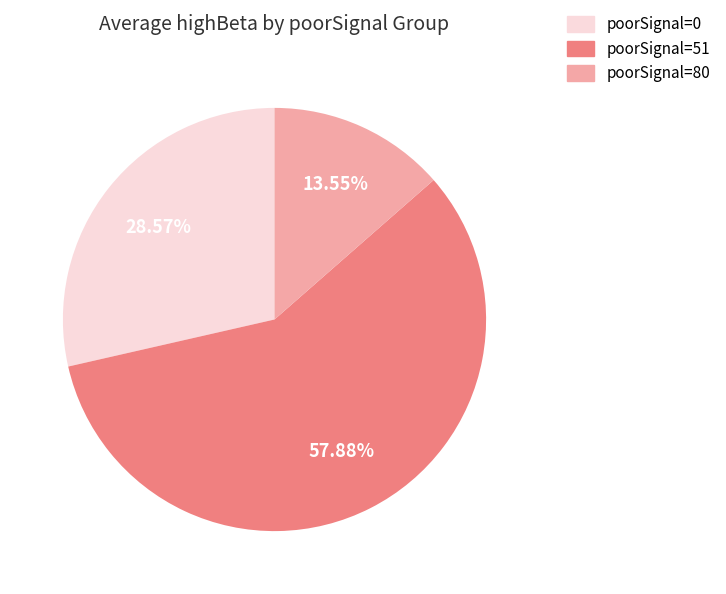

Is there a majority slice in this chart?

Yes